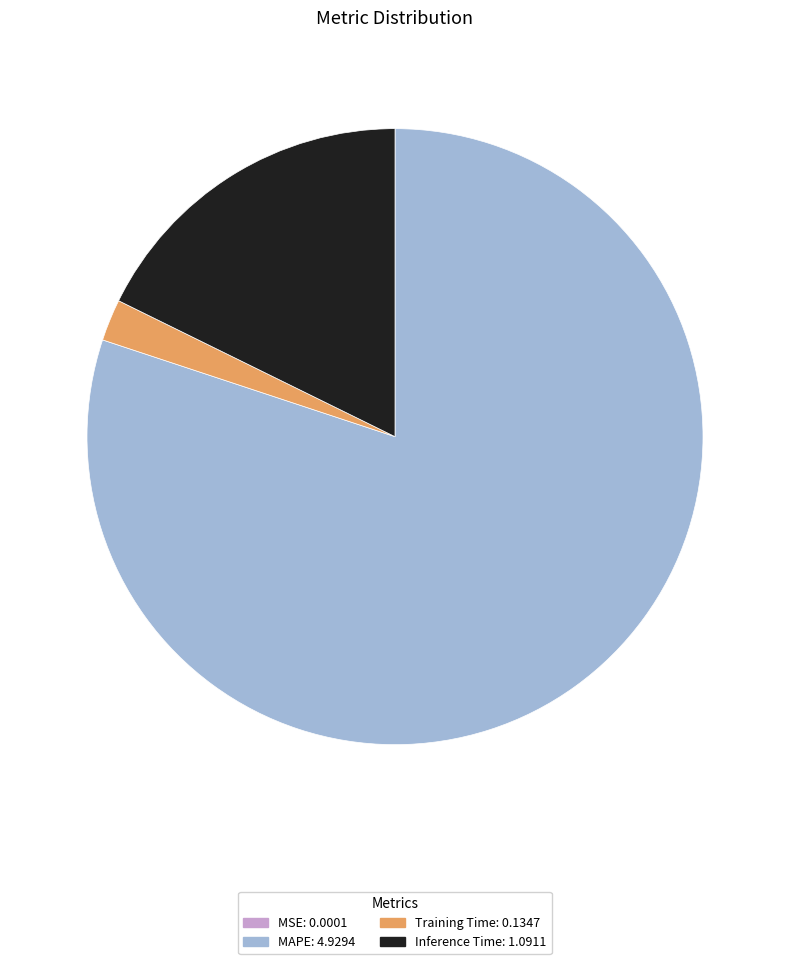

Which has a higher value, MAPE or Training Time?

MAPE